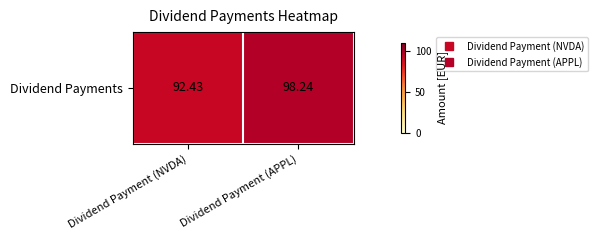

Where does the data first go above 98?

Dividend Payment (APPL)